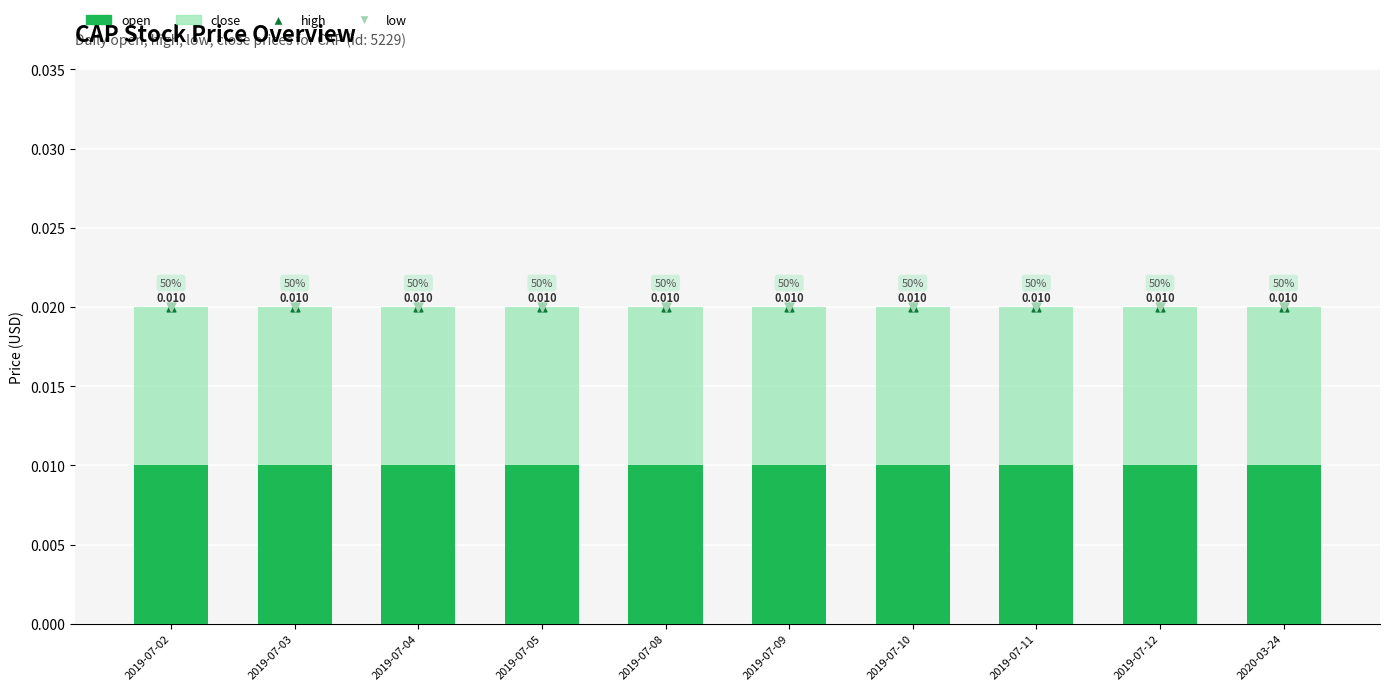

What is the total value across all series at 2019-07-11?

0.1